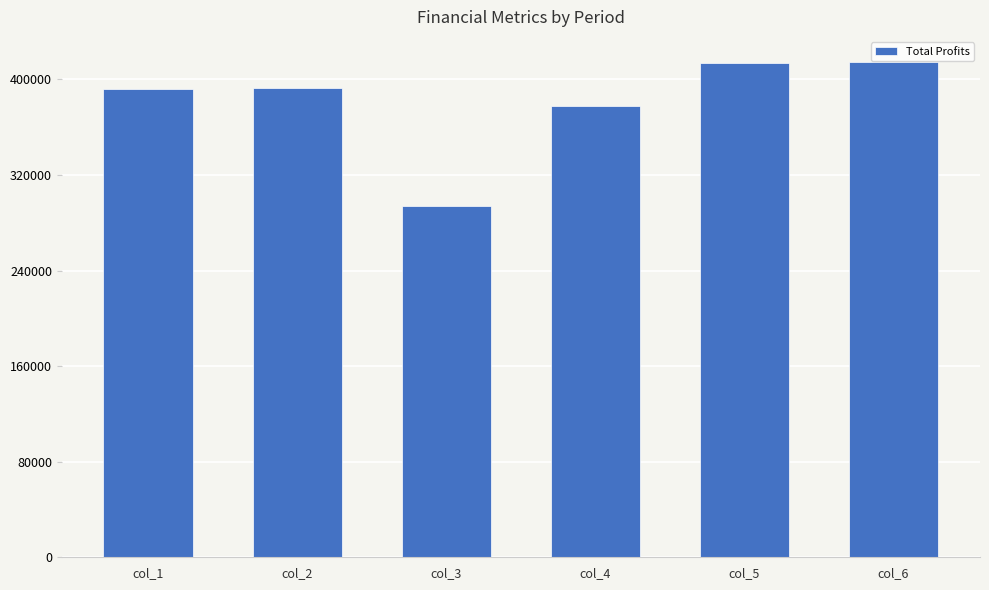

The value at col_3 is 293947.1. True or false?

True